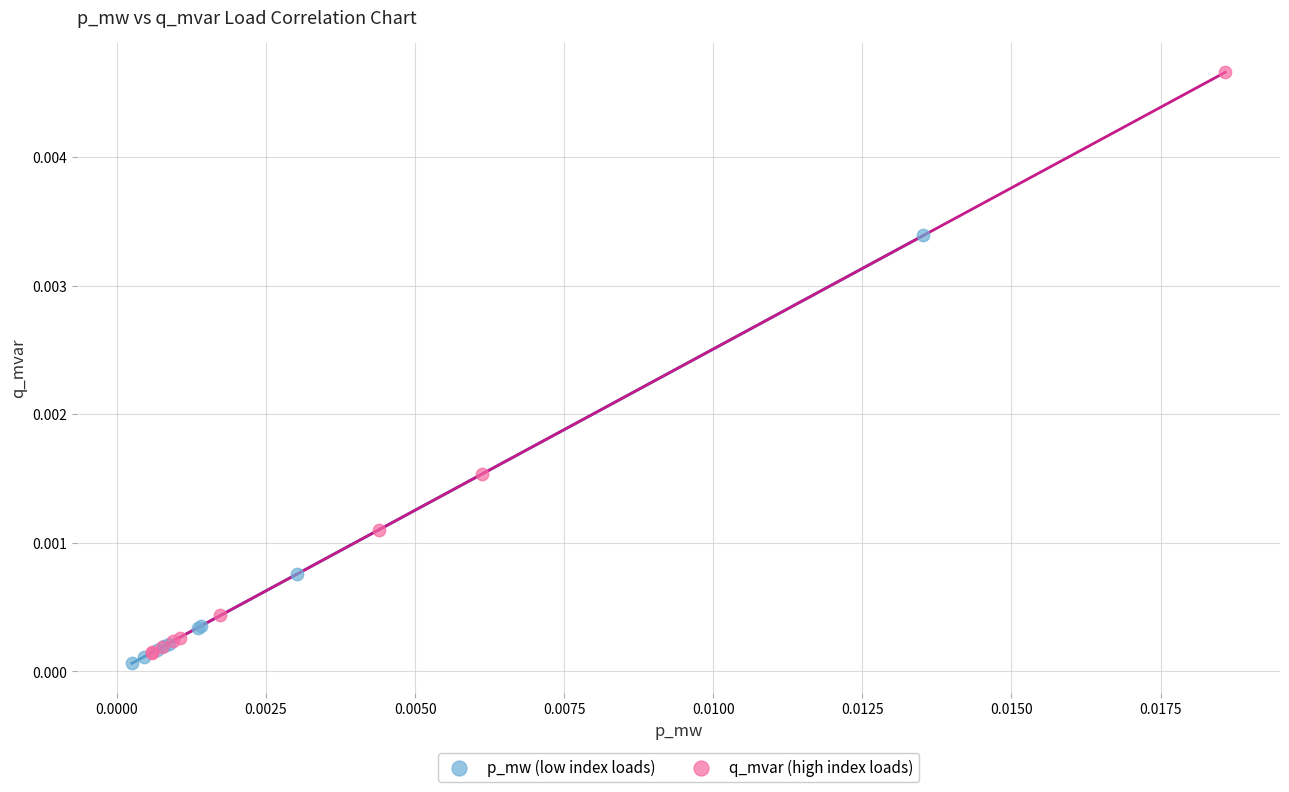

Which series contains the lowest Y value?

p_mw (low index loads)